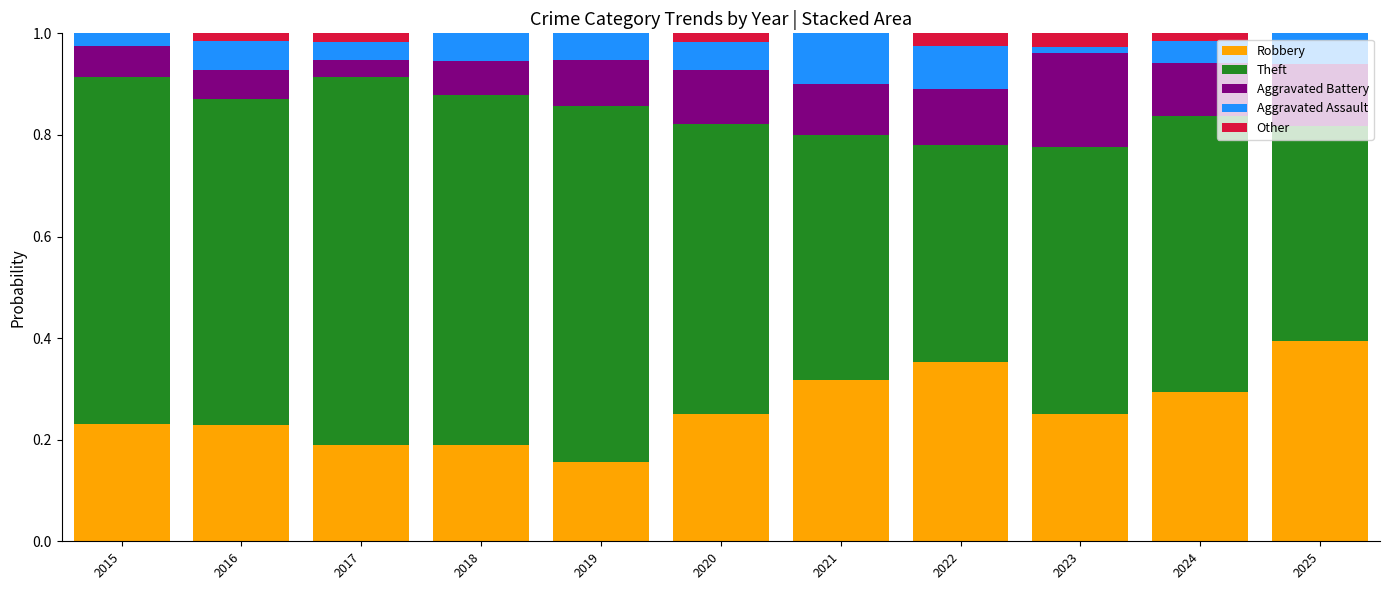

What is the total value across all series at 2019?

1.0